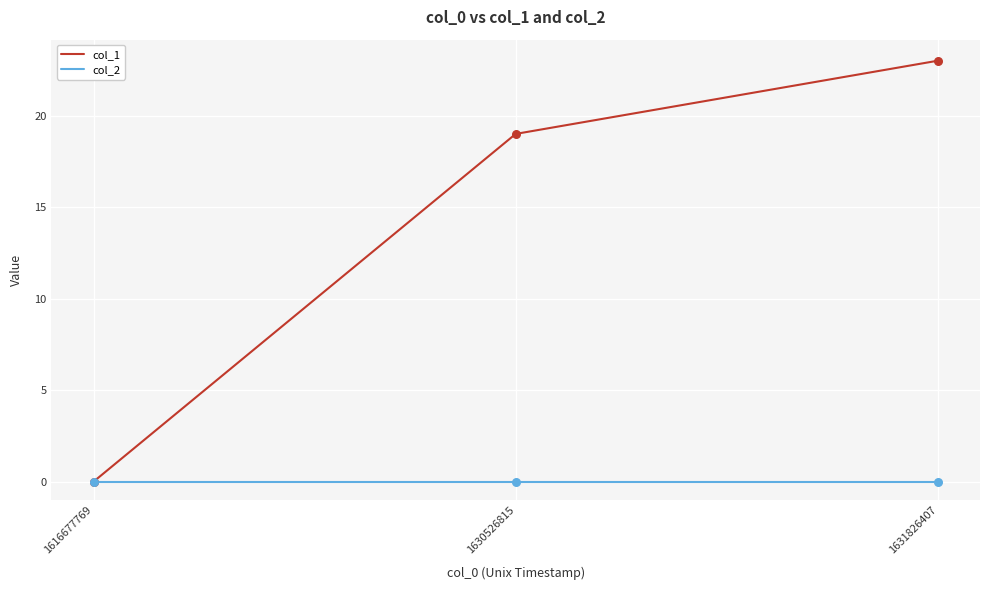

At which category is the sum across all series the highest?

1631826407